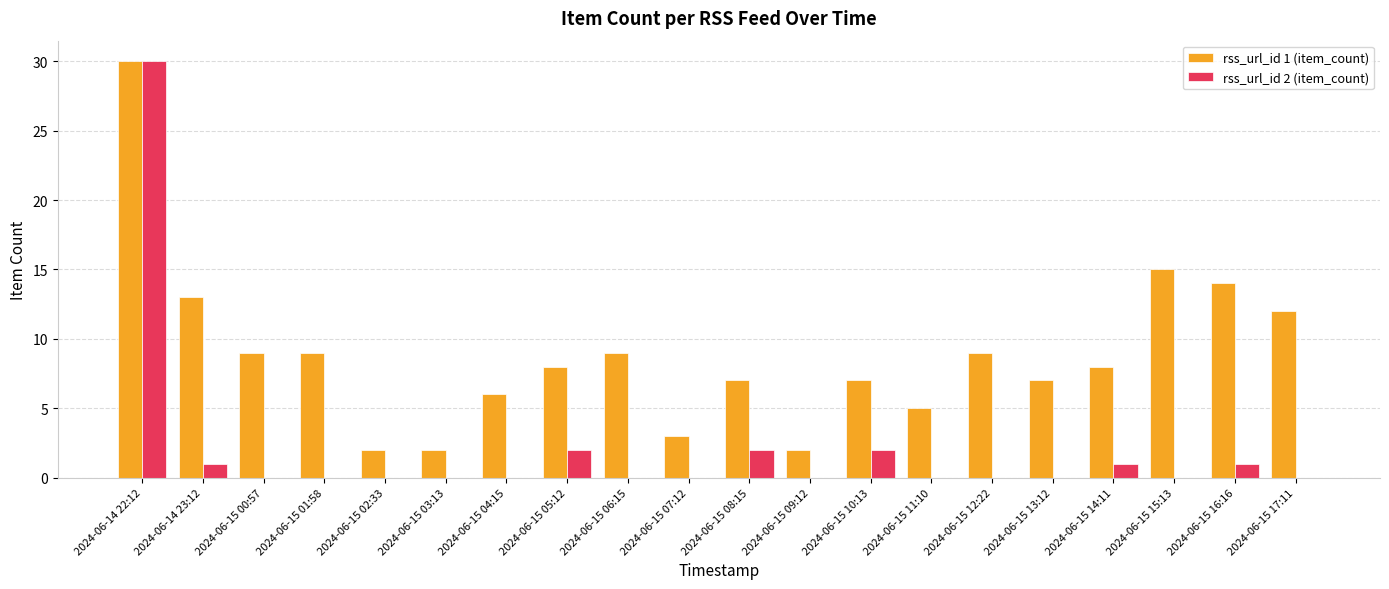

Reading left to right, transcribe all the data shown in this chart.

rss_url_id 1 (item_count): 30	13	9	9	2	2	6	8	9	3	7	2	7	5	9	7	8	15	14	12
rss_url_id 2 (item_count): 30	1	0	0	0	0	0	2	0	0	2	0	2	0	0	0	1	0	1	0